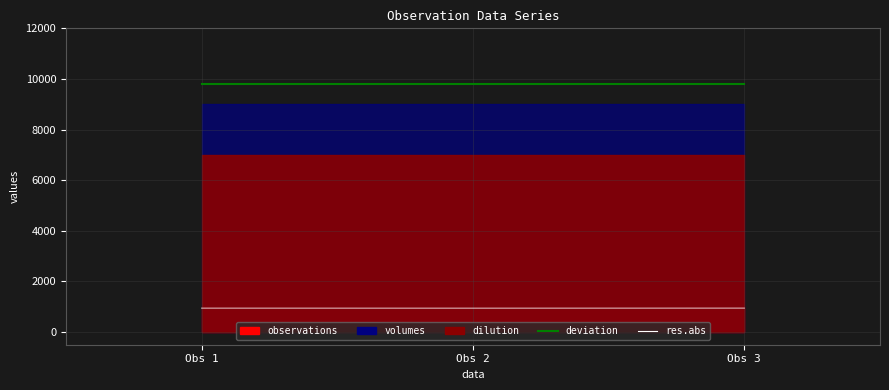

Which series has the widest spread of values?

res.abs